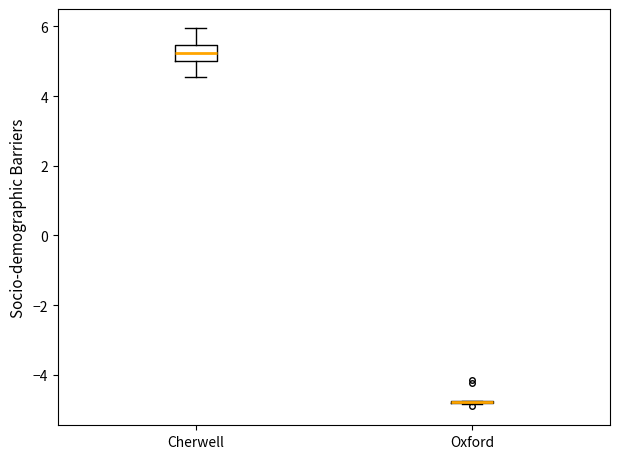

Reading left to right, read every box against the y-axis: the position of its median line, the range the box covers, and the ends of its whiskers. The values are not printed on the chart, so give them approximately, as read against the axis.

Cherwell: median 5.2, box 5.0 to 5.4, whiskers 4.6 to 6.0
Oxford: box collapsed to a line at -4.8, whiskers -4.8 to -4.8